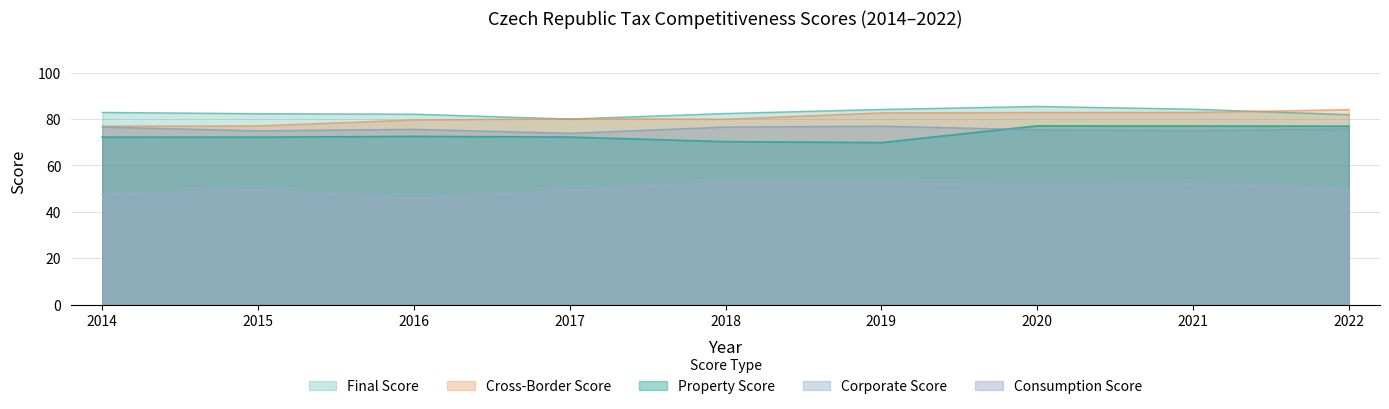

At how many categories does at least one series exceed 49?

9